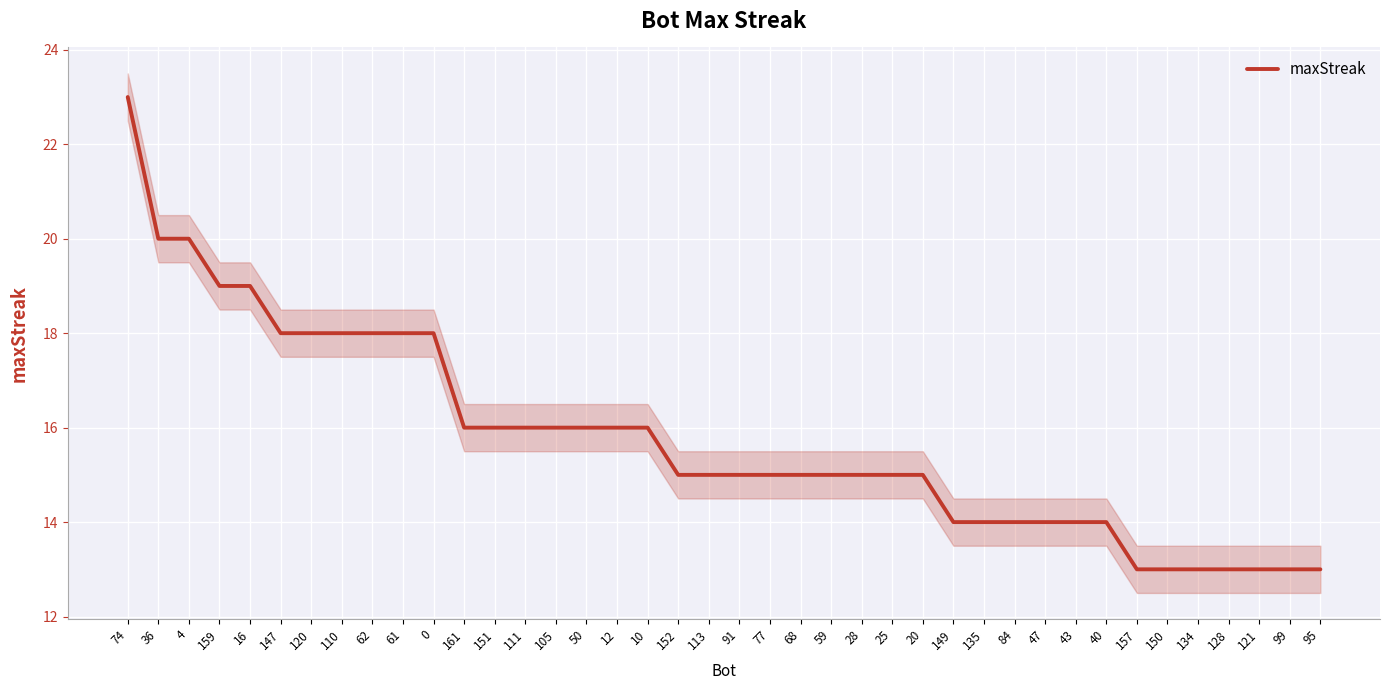

What position from the right is 121?

3